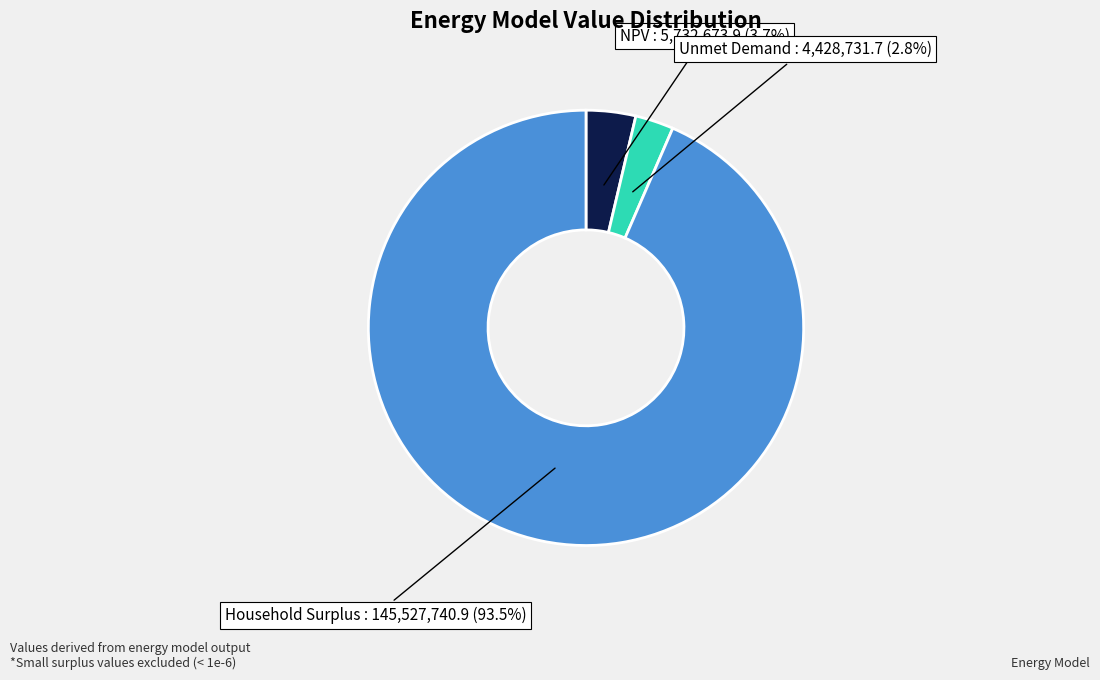

Is there any slice that represents more than half of the pie?

Yes